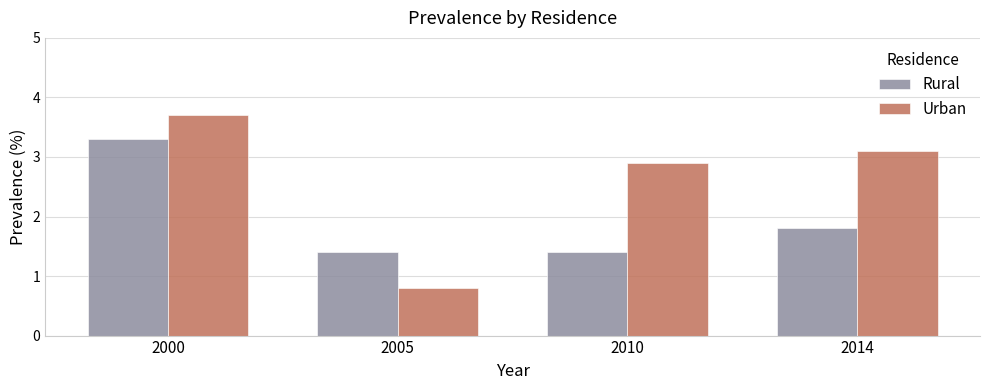

At 2000, list the series in order from largest to smallest.

Urban, Rural